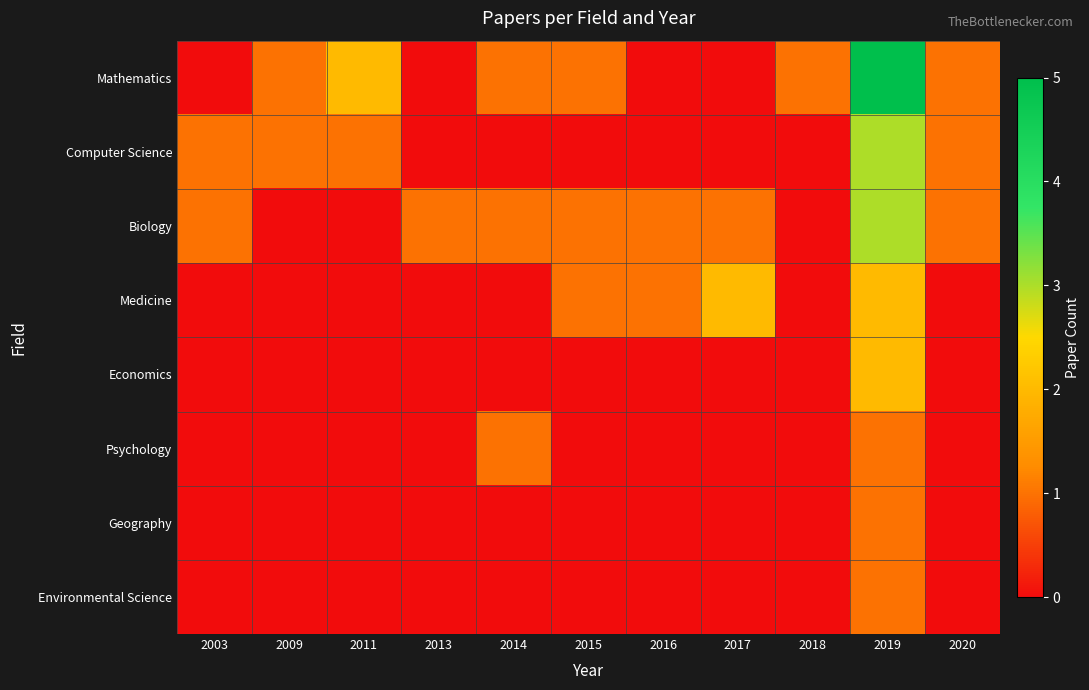

What is the spread (max minus min) of values at 2016?

1